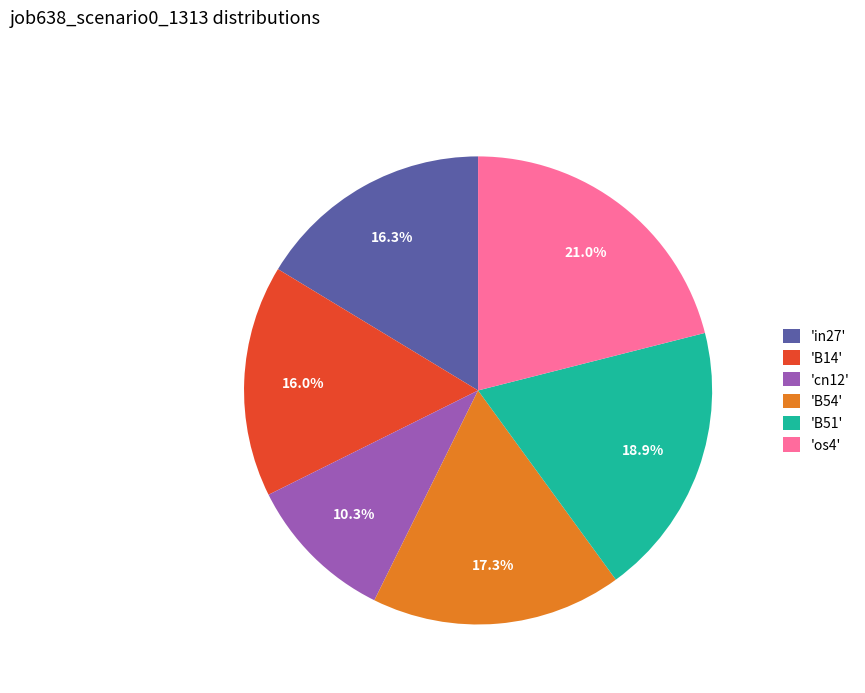

Is the sum of 'B51' and 'B14' greater than half?

No